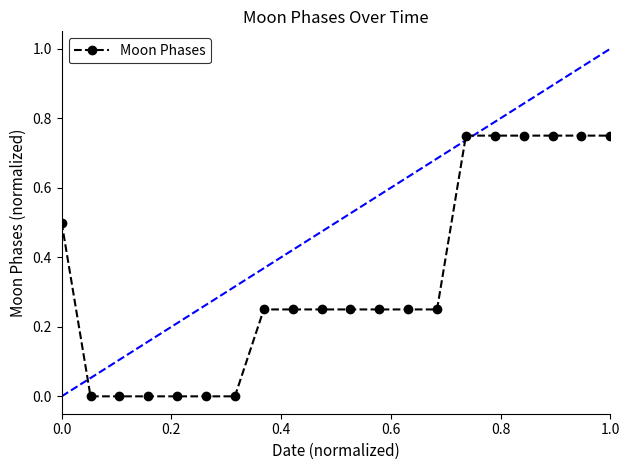

What is the average value?

0.3